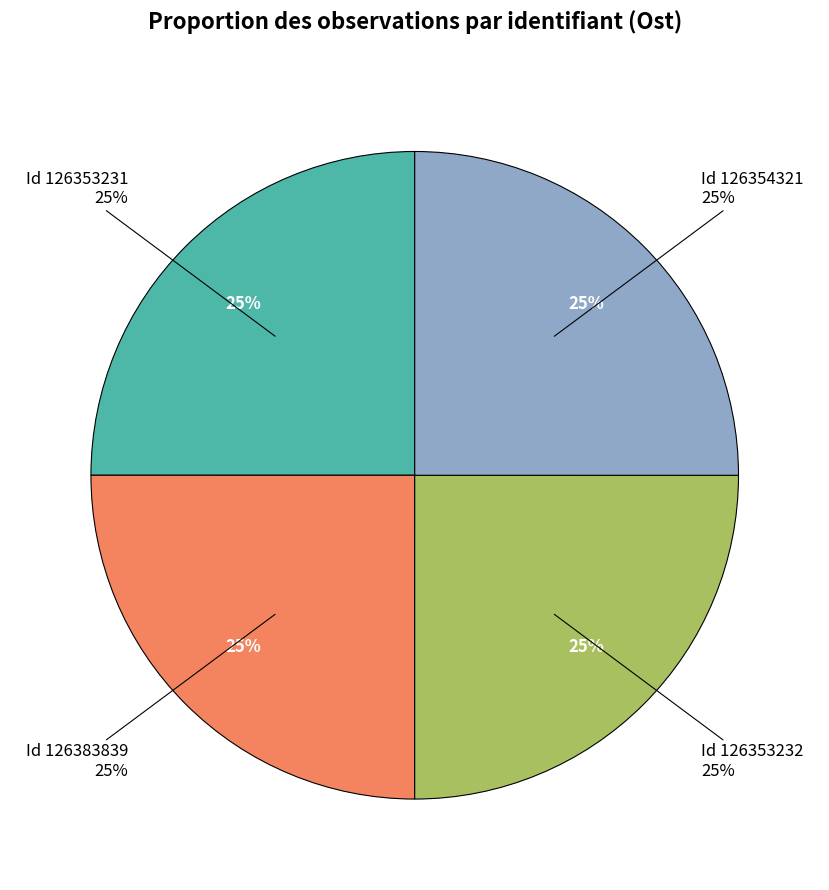

Between 126354321 and 126353232, which is larger?

126354321